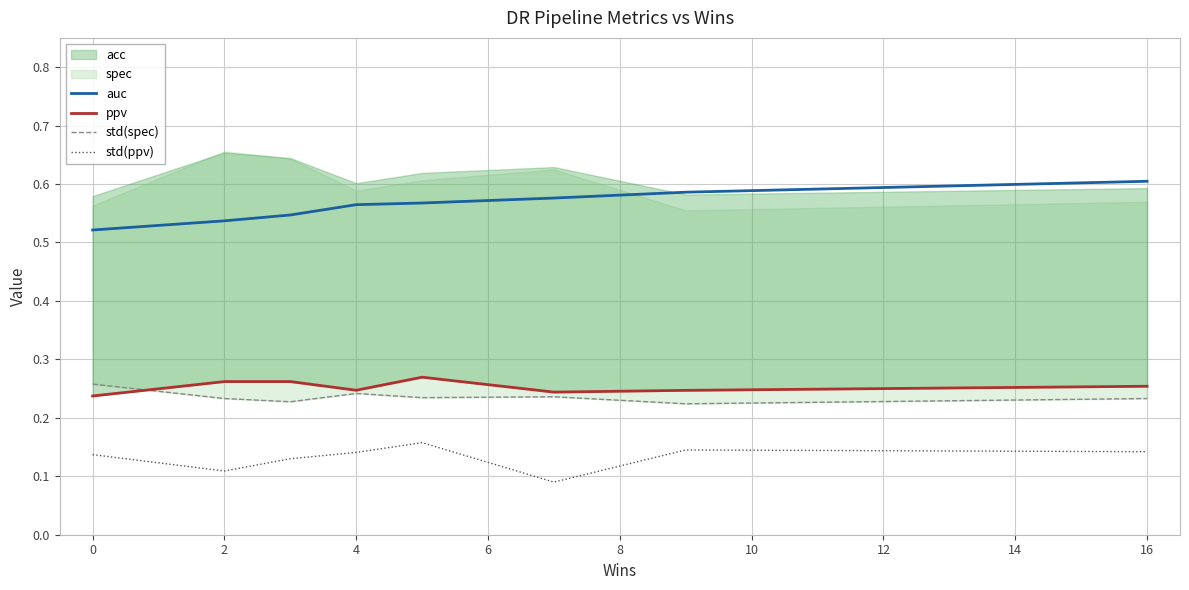

Count the number of categories in the chart.

8